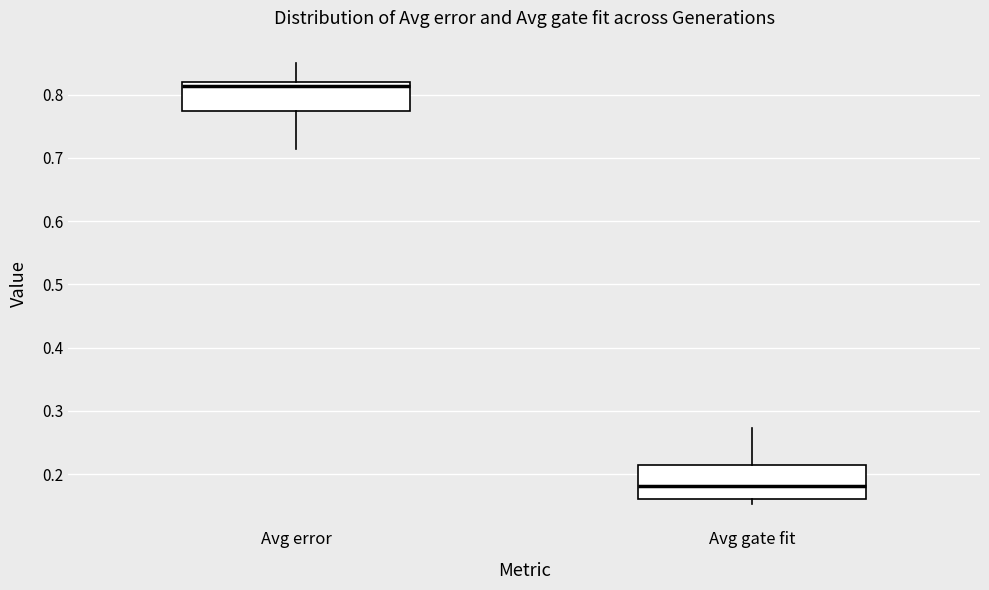

Reading left to right, read every box against the y-axis: the position of its median line, the range the box covers, and the ends of its whiskers. The values are not printed on the chart, so give them approximately, as read against the axis.

Avg error: median 0.81, box 0.77 to 0.82, whiskers 0.71 to 0.85
Avg gate fit: median 0.18, box 0.16 to 0.21, whiskers 0.15 to 0.27